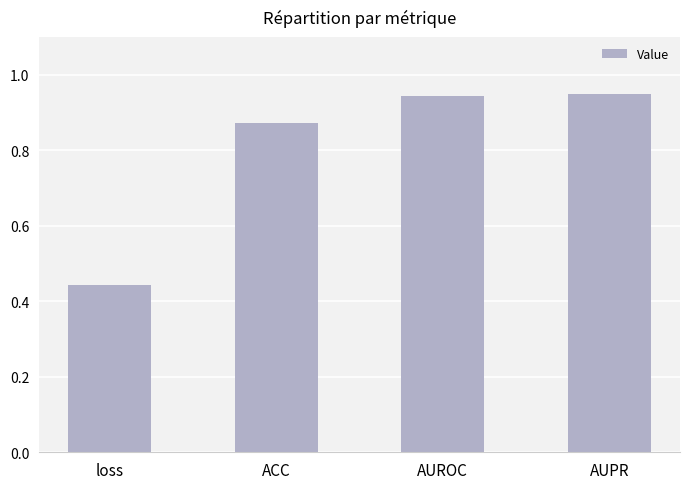

How many series are shown in this chart?

1